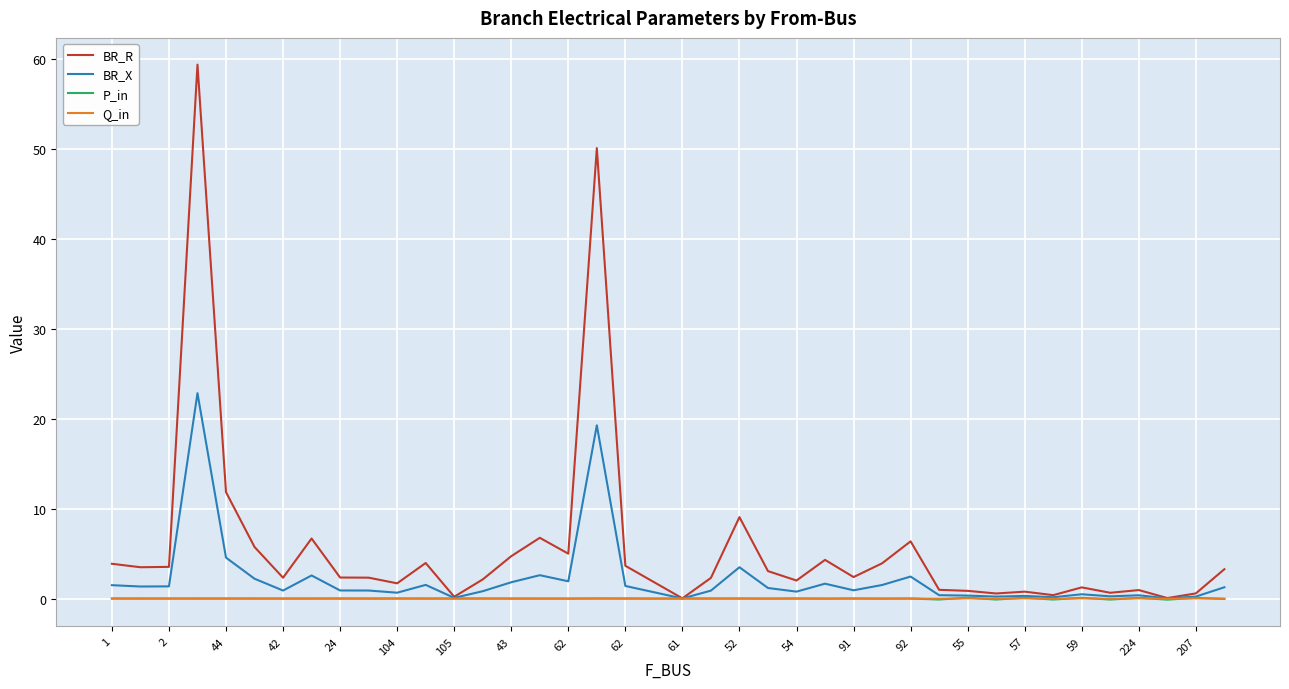

Which series has the largest range (max minus min)?

BR_R